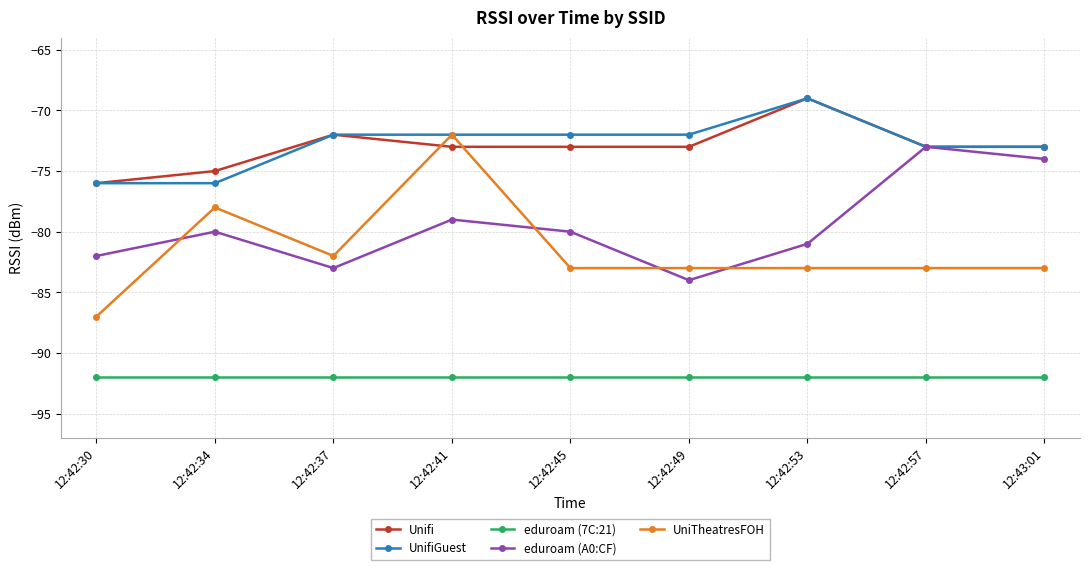

How many lines are shown in the chart?

5